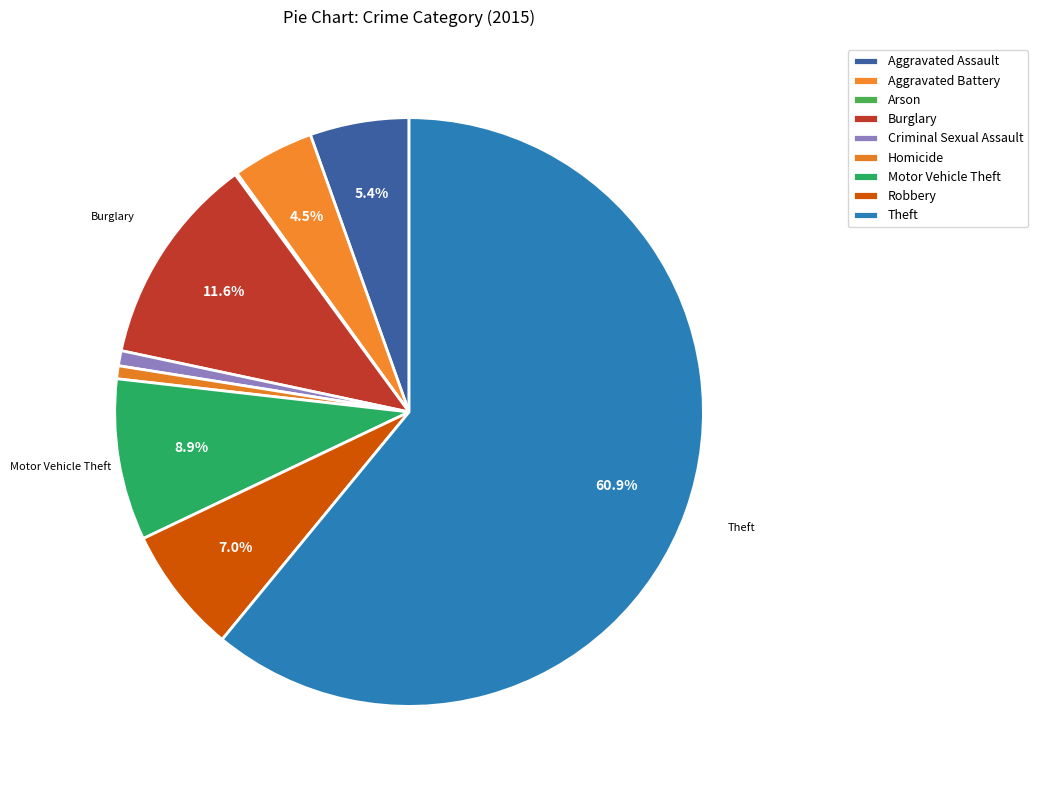

Which has a higher value, Aggravated Assault or Homicide?

Aggravated Assault